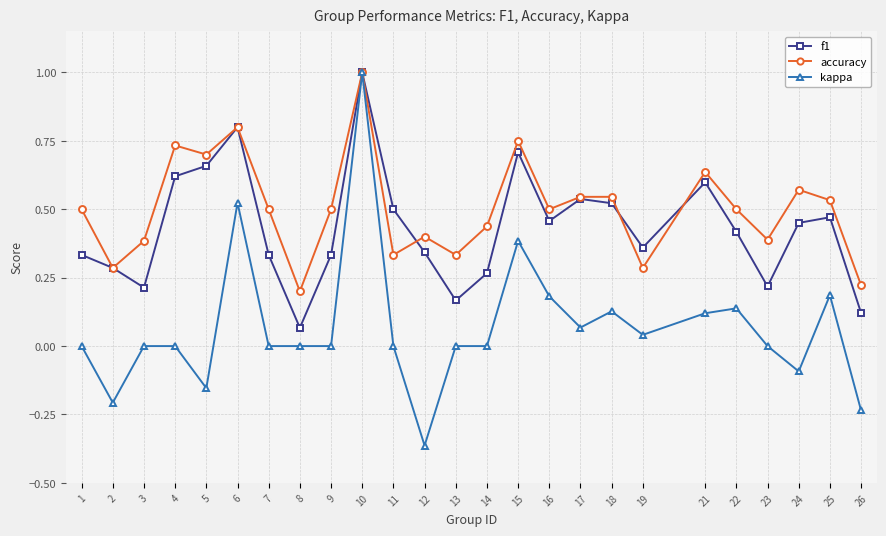

Rank the series by their average value, from lowest to highest.

kappa, f1, accuracy